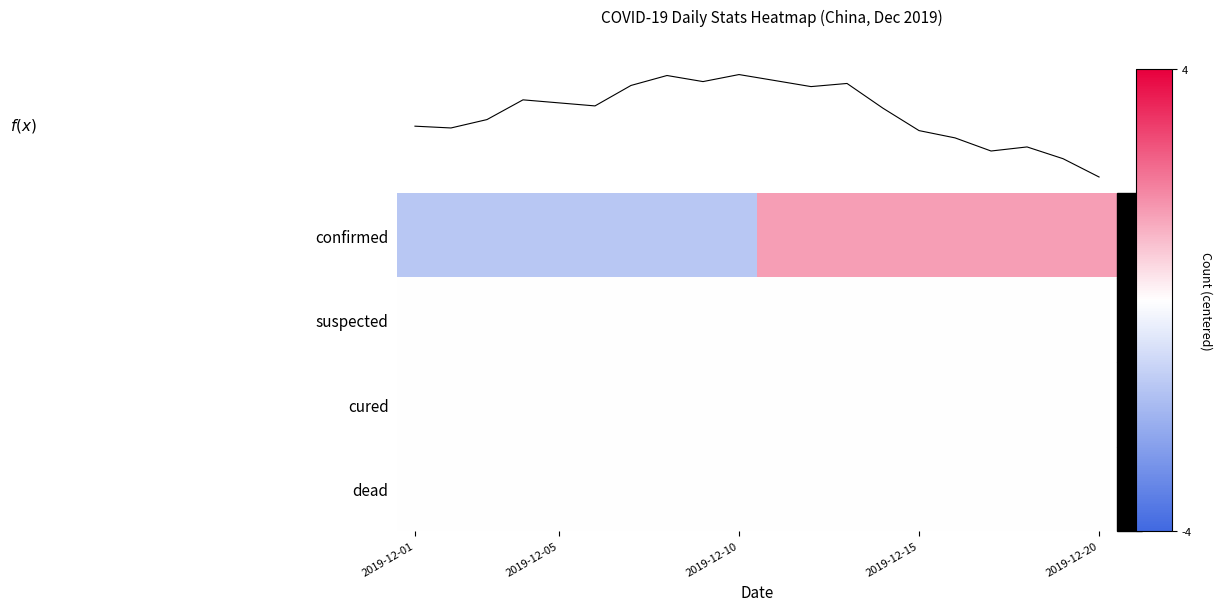

The f(x) series shows 1.1 at 12. True or false?

False